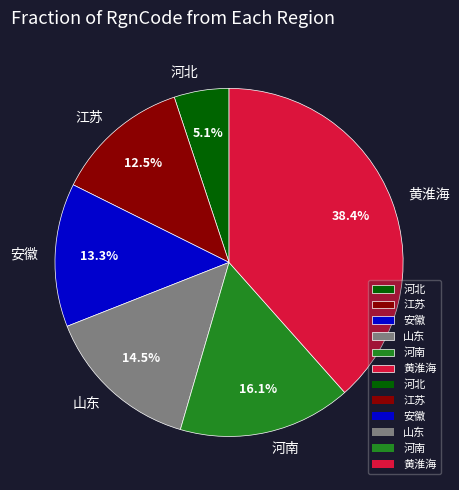

What is the ratio of the value at 山东 to the value at 安徽?

1.1